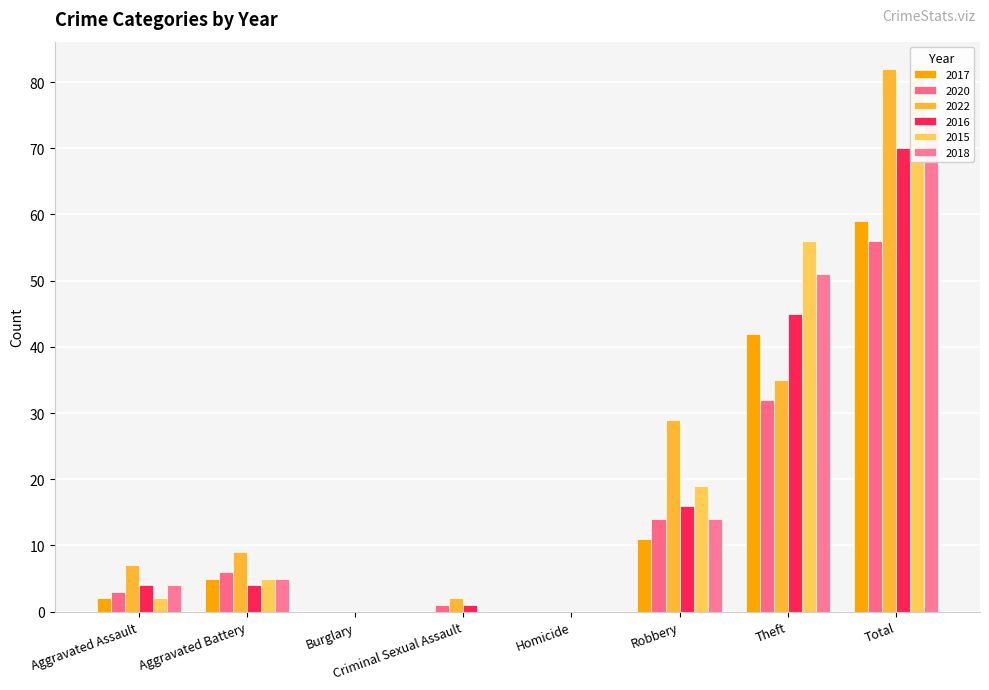

At Burglary, list the series in order from smallest to largest.

2017, 2020, 2022, 2016, 2015, 2018